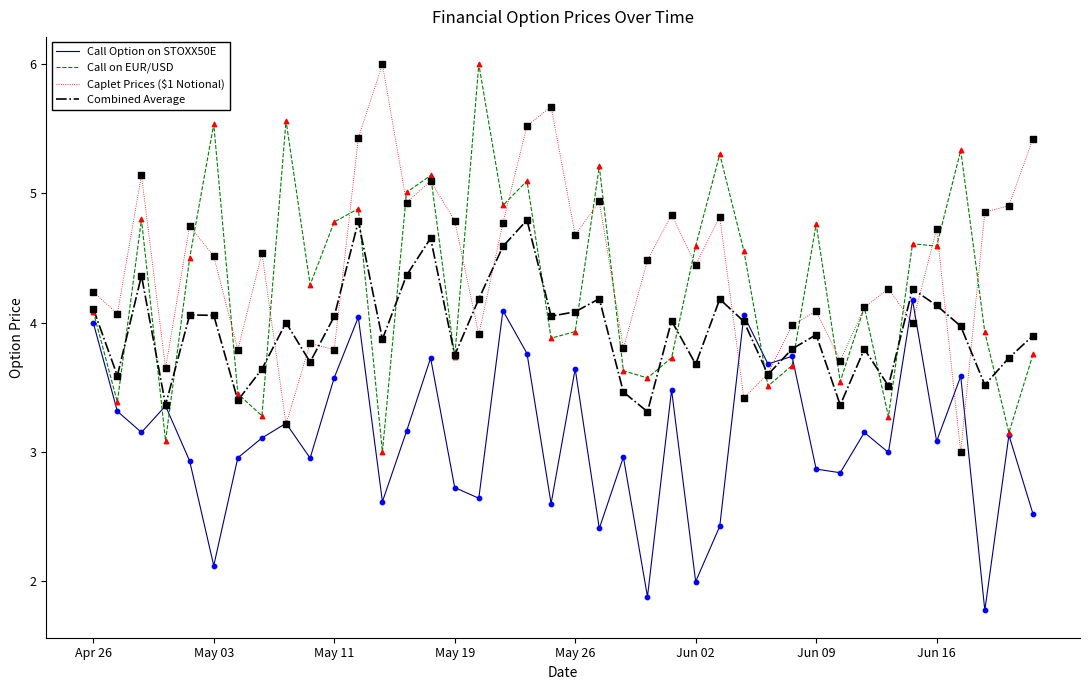

What is the maximum value for Call Option on STOXX50E?

4.2